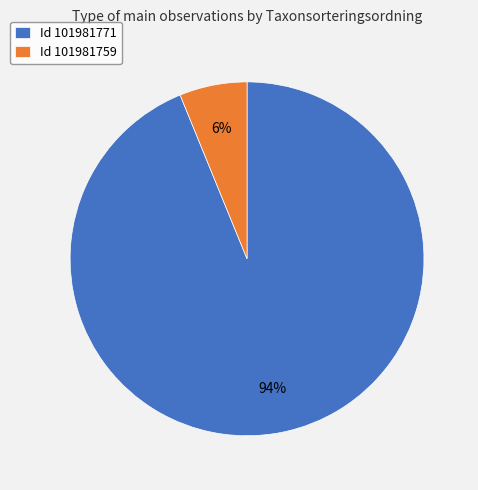

Count the number of slices in the pie.

2